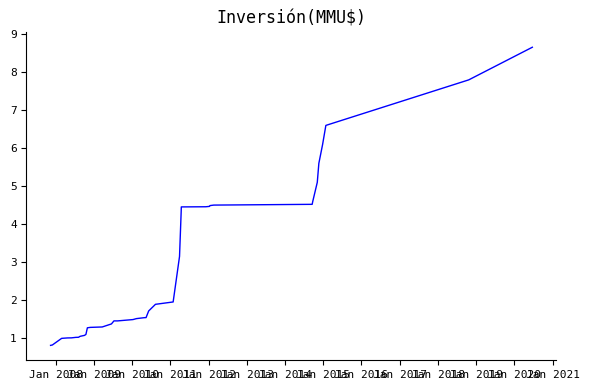

What is the greatest value displayed?

8.7